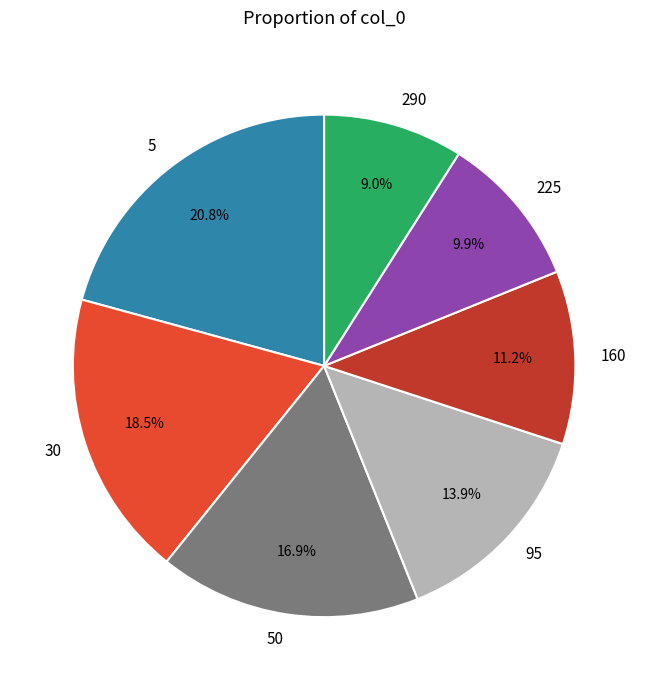

How many segments does this pie chart have?

7